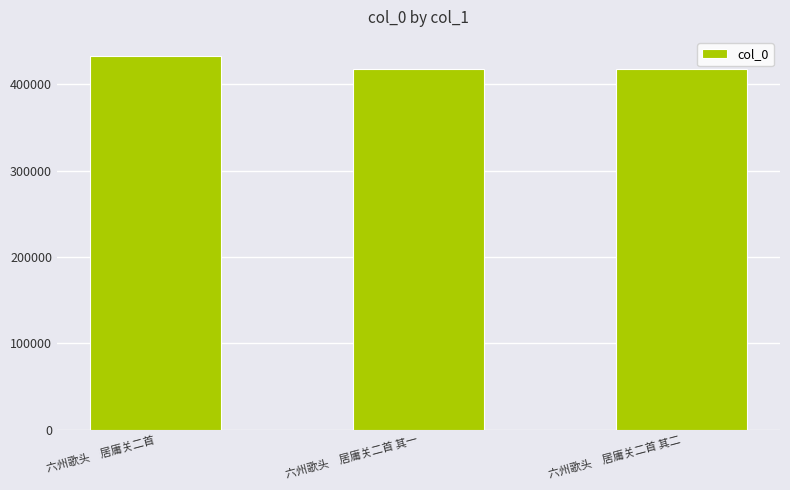

What is the change in value from 六州歌头　居庸关二首 to 六州歌头　居庸关二首 其二?

-15821